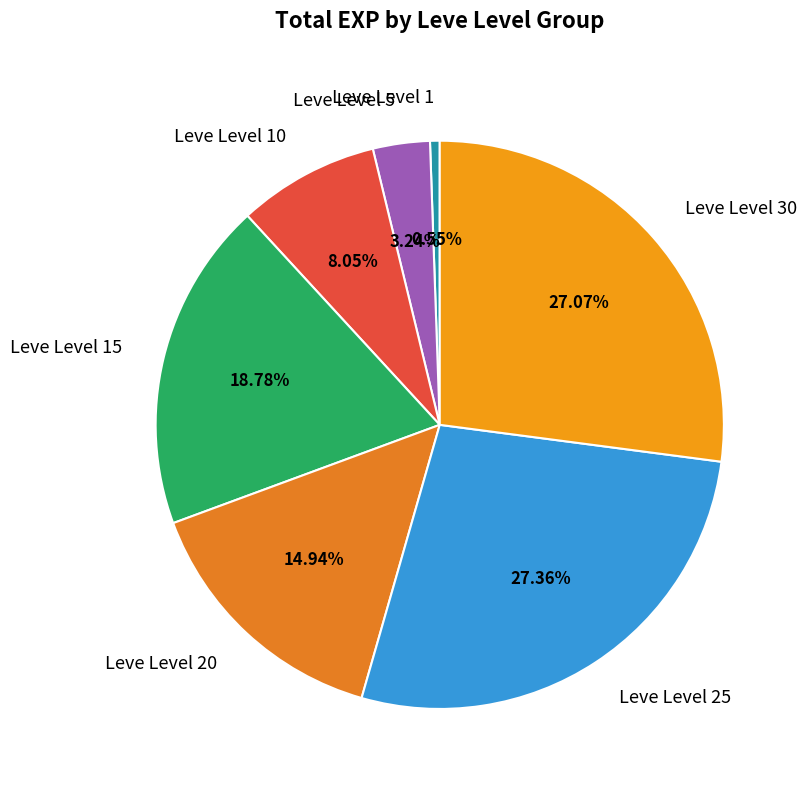

Is there a majority slice in this chart?

No